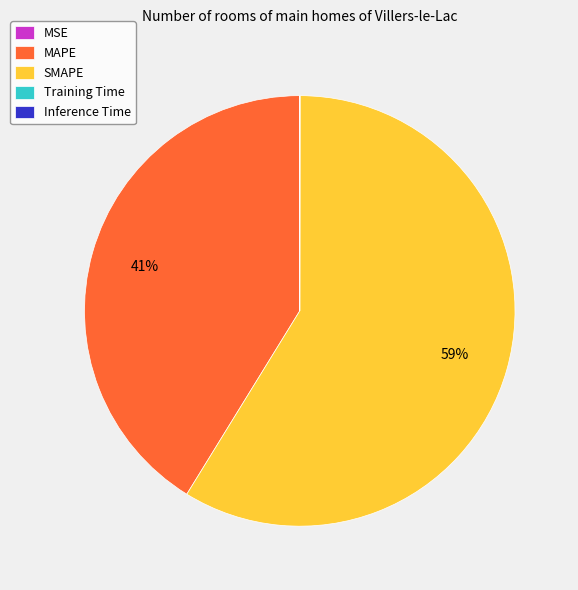

What is the largest slice in the pie chart?

SMAPE